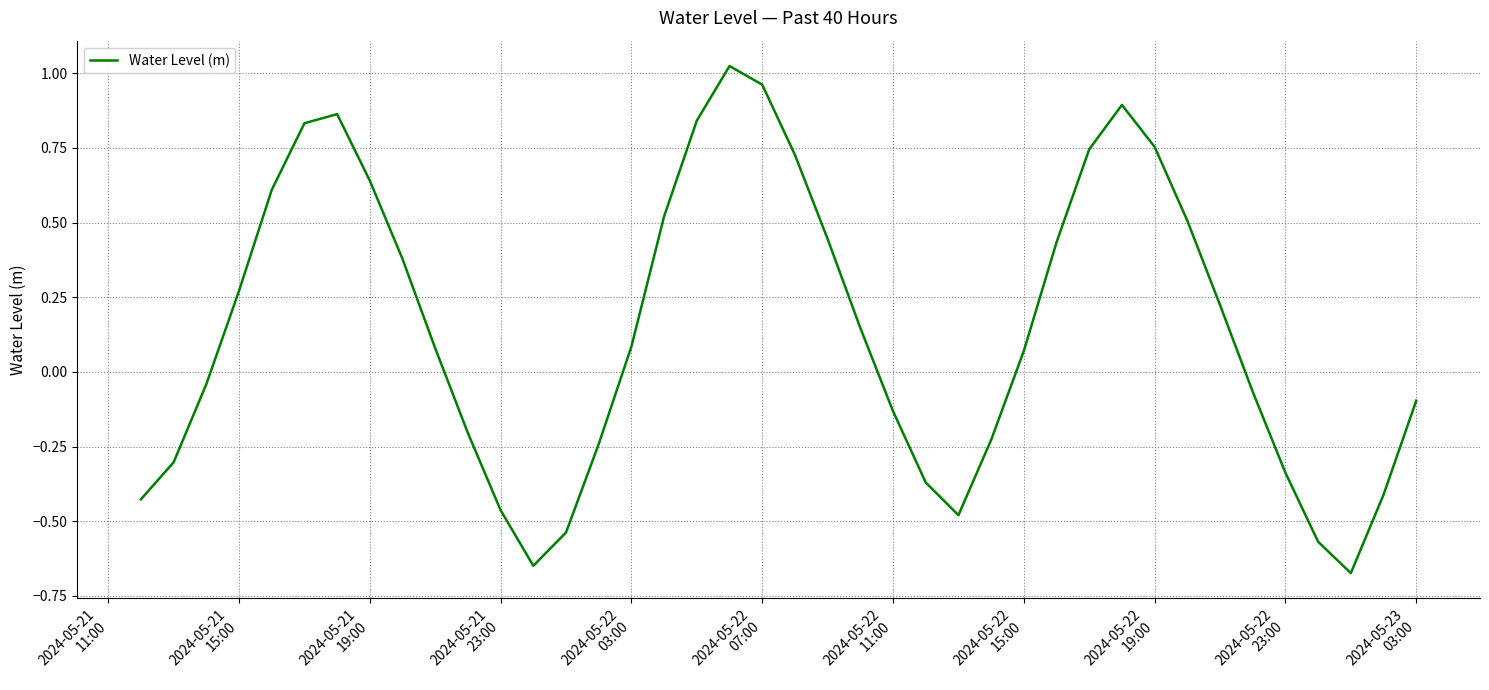

What is the sum of all values?

5.8